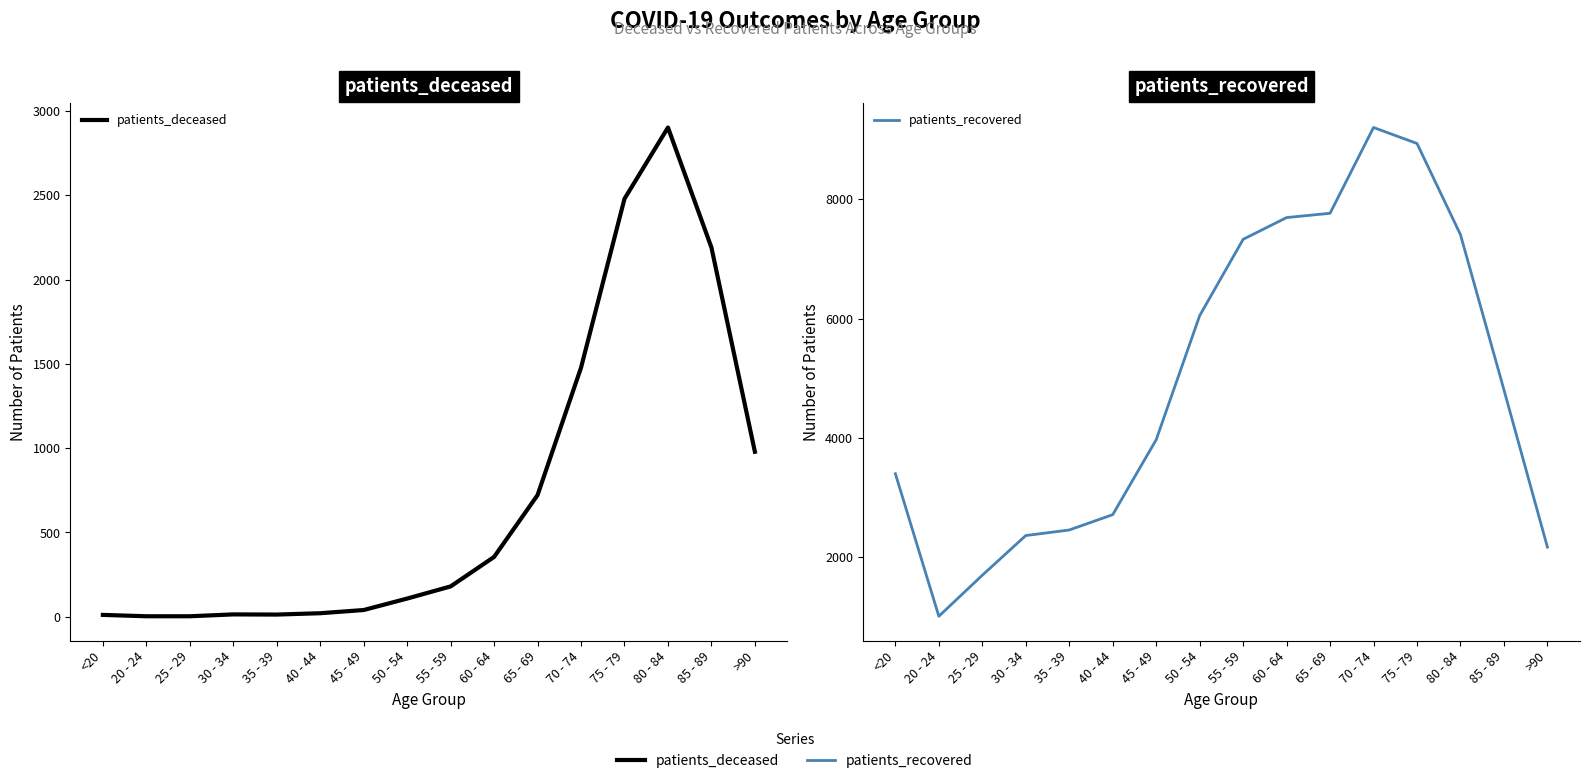

The patients_recovered series shows 5315 at 60 - 64. True or false?

False